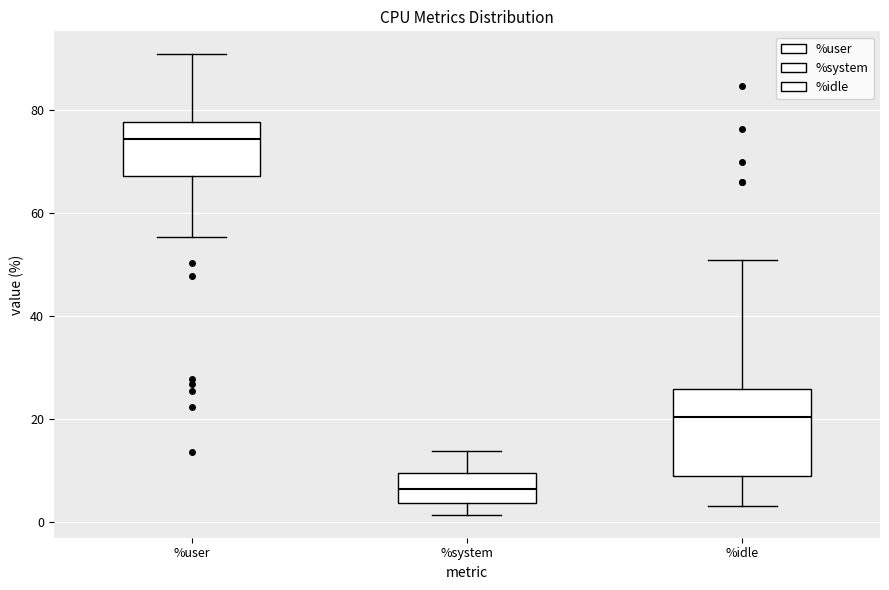

Where does the upper whisker of the box for %user end on the y-axis? The values are not printed on the chart, so give them approximately, as read against the axis.

90